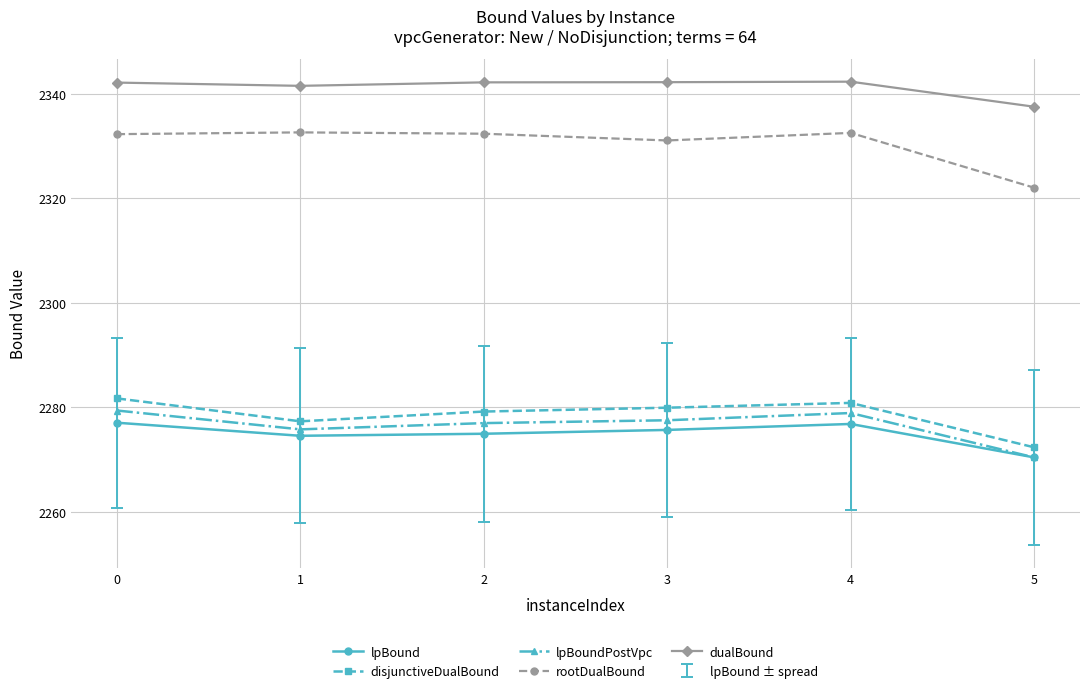

What is the greatest value displayed?

2342.3